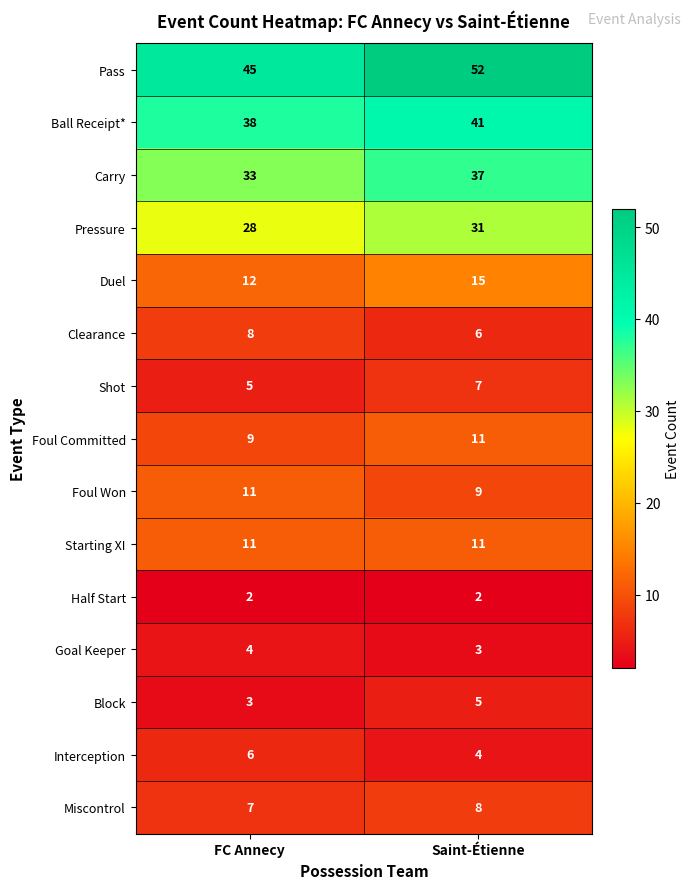

What is the maximum value shown in the chart?

52